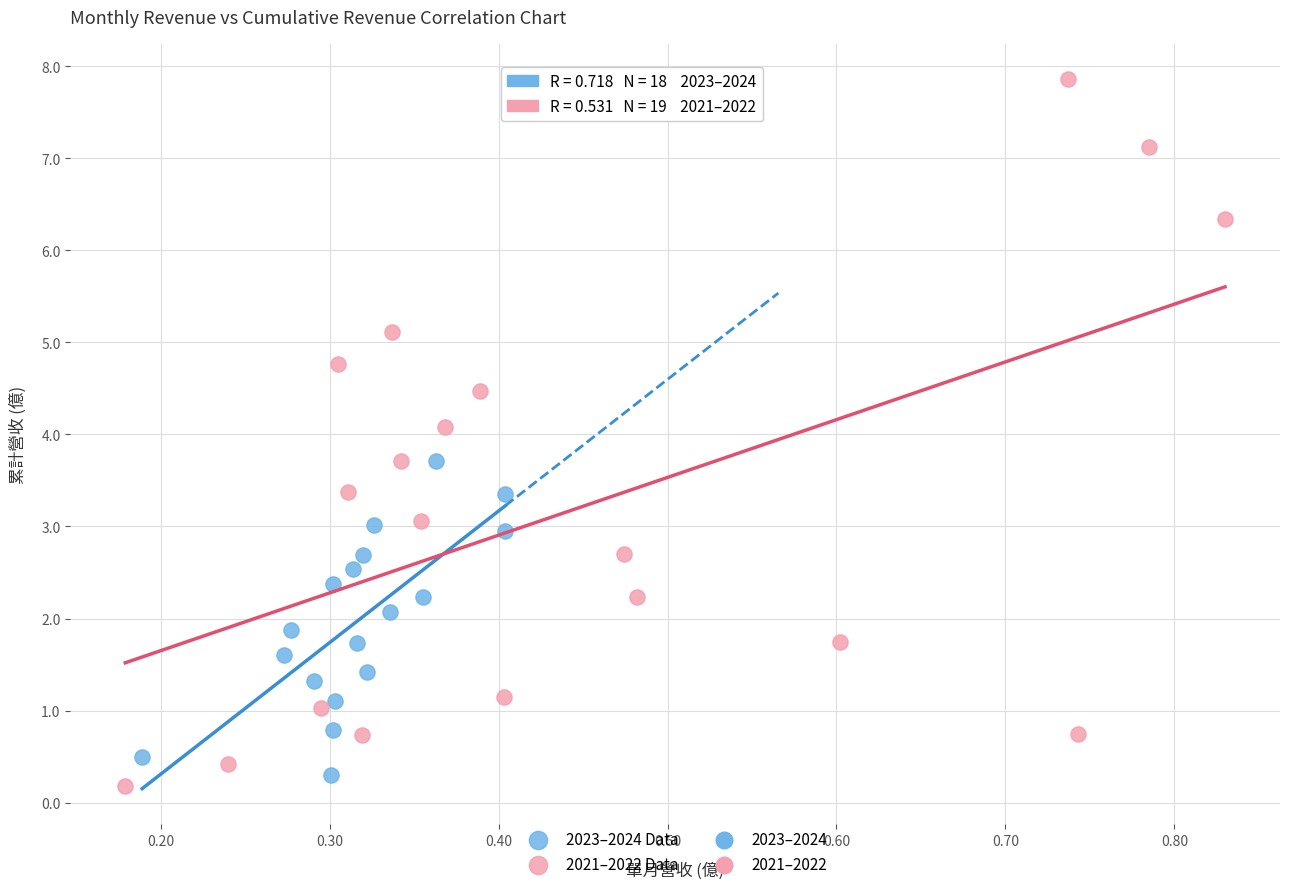

Which series has the largest Y range (max minus min)?

2021–2022 Data